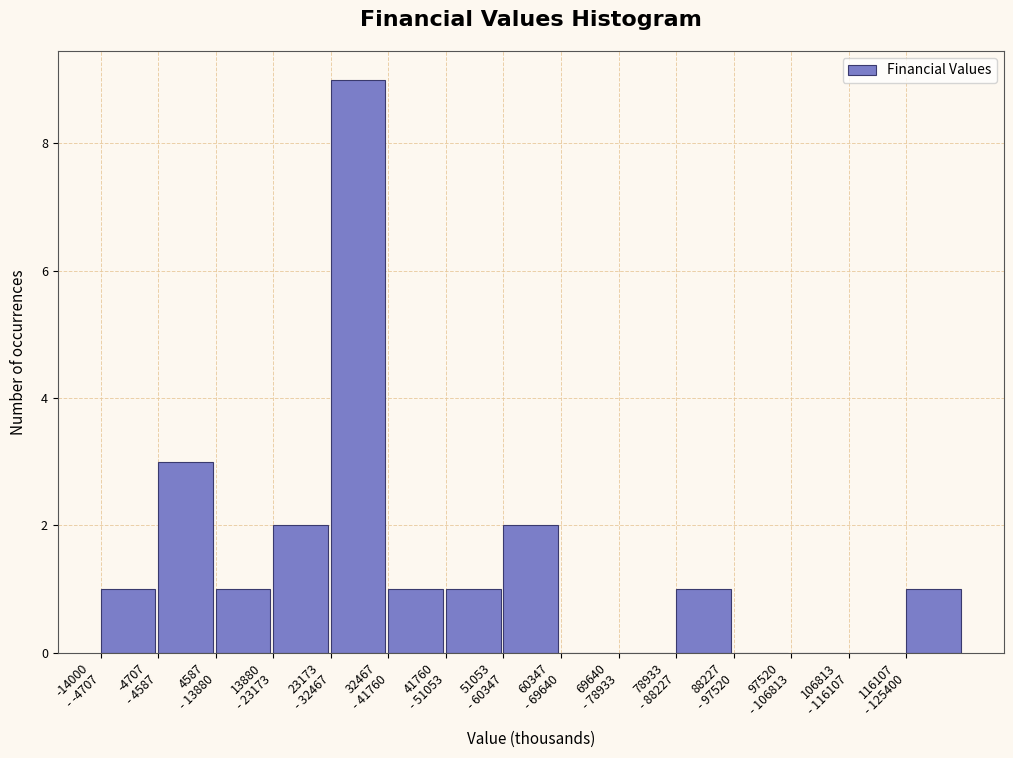

What is the maximum value shown in the chart?

9